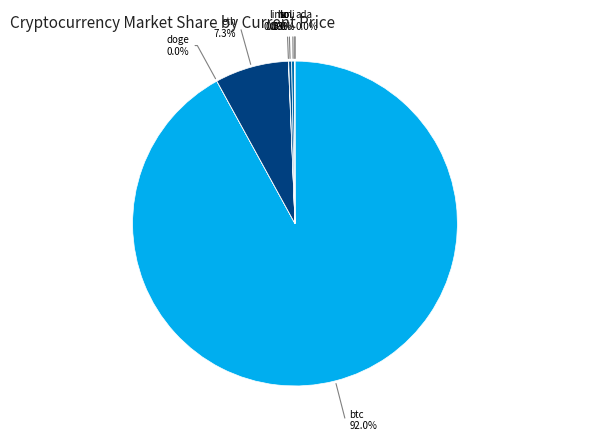

Which category has the biggest portion of the pie?

btc